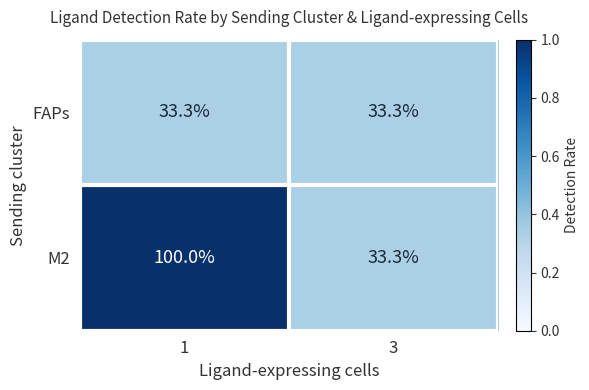

Reading right to left, list all the values displayed in this chart.

FAPs: 3=33.3	1=33.3
M2: 3=33.3	1=100.0